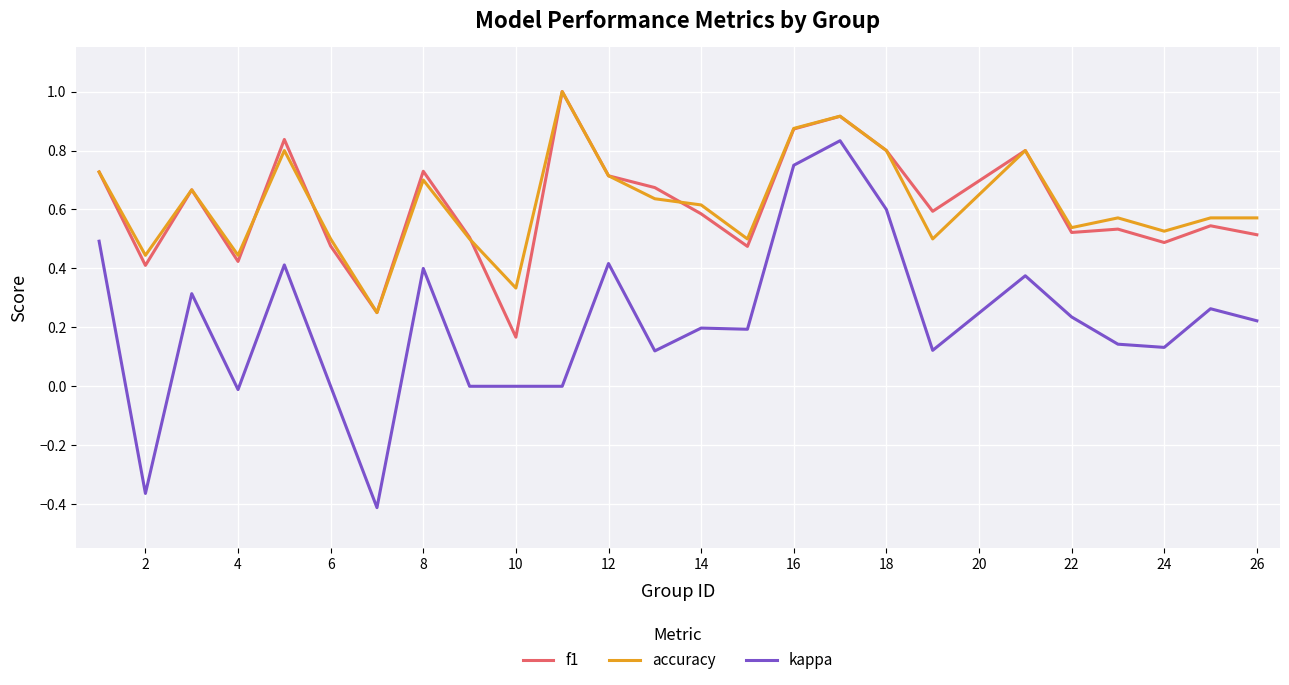

True or false: f1 and kappa cross at least once.

False